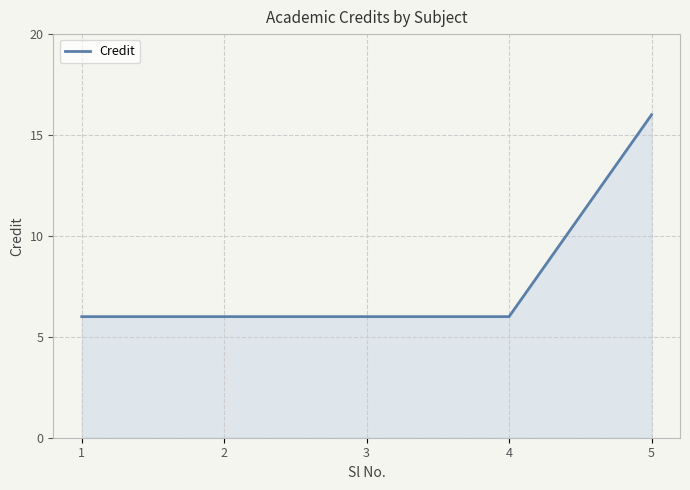

What is the smallest value displayed?

6